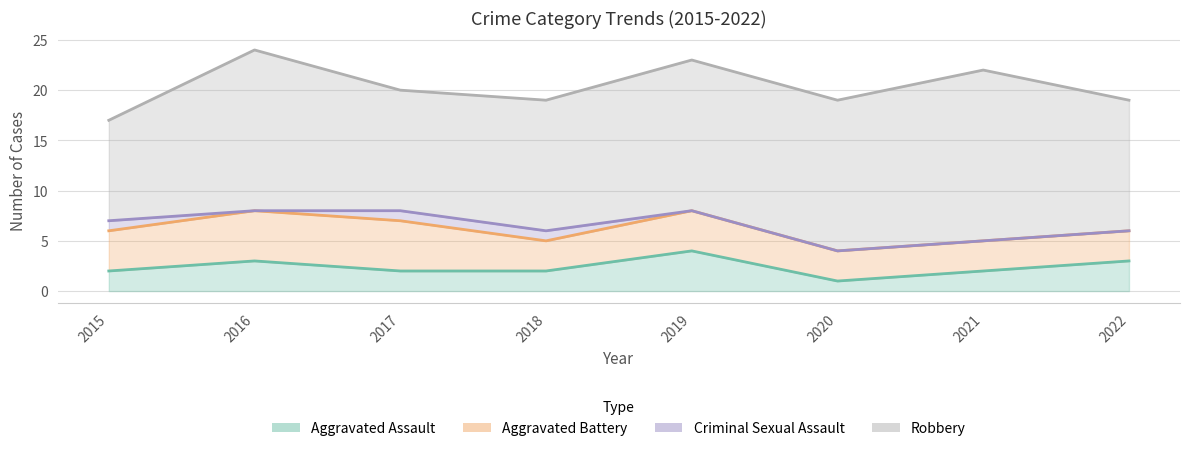

Reading right to left, list all the values displayed in this chart.

Aggravated Assault: 3	2	1	4	2	2	3	2
Aggravated Battery: 3	3	3	4	3	5	5	4
Criminal Sexual Assault: 0	0	0	0	1	1	0	1
Robbery: 13	17	15	15	13	12	16	10